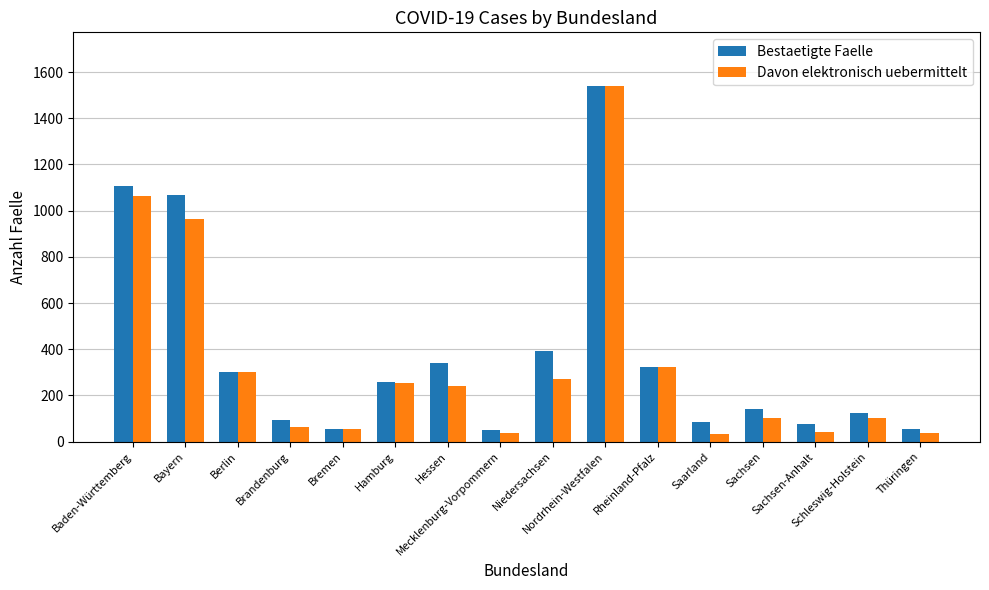

Is the value of Davon elektronisch uebermittelt at Sachsen greater than the value of Bestaetigte Faelle at Niedersachsen?

No